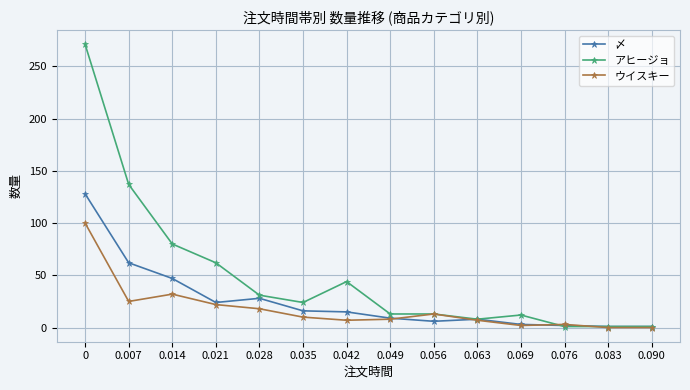

Does the chart display data point markers on the line(s)?

Yes